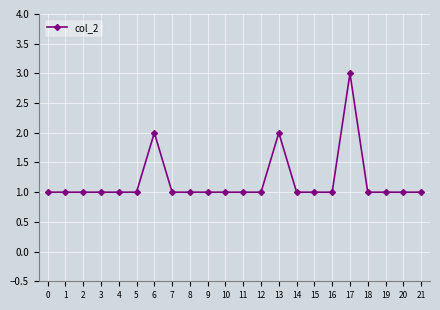

True or false: there are more than 0 points higher than both neighbors.

True